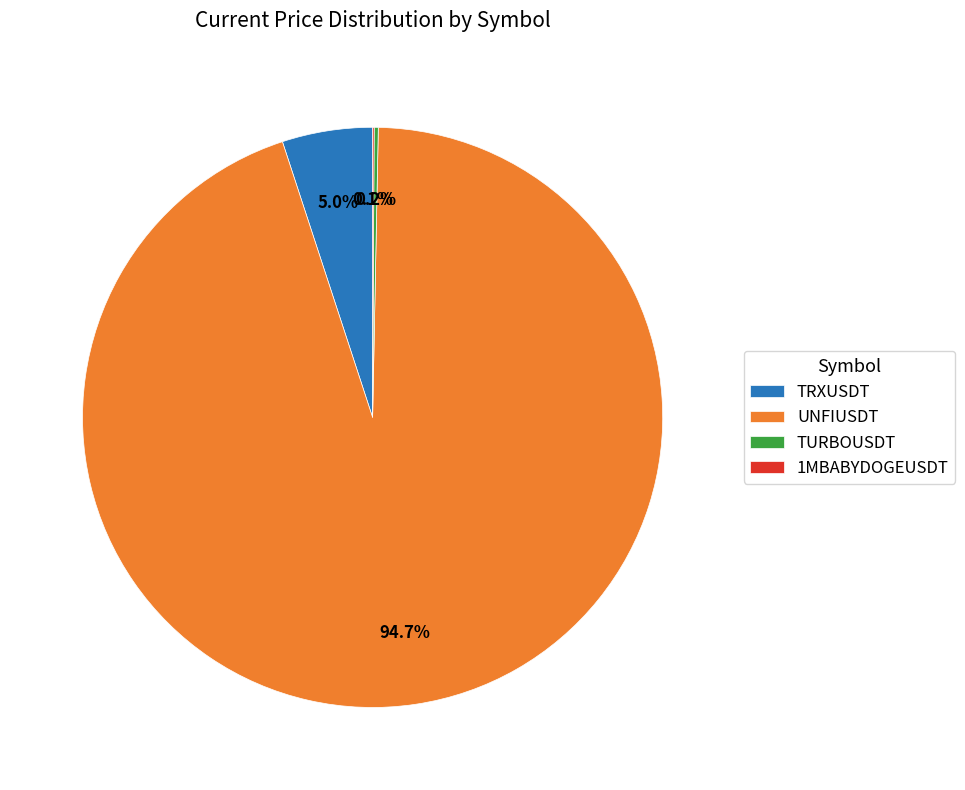

Which slice is the largest?

UNFIUSDT